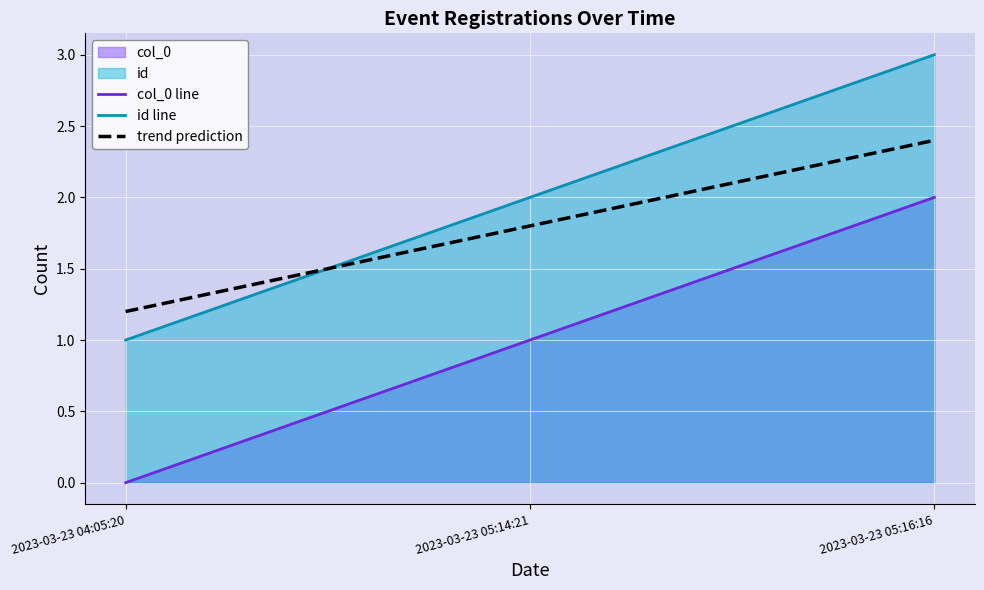

List the labels in order of id value, largest first.

2023-03-23 05:16:16, 2023-03-23 05:14:21, 2023-03-23 04:05:20